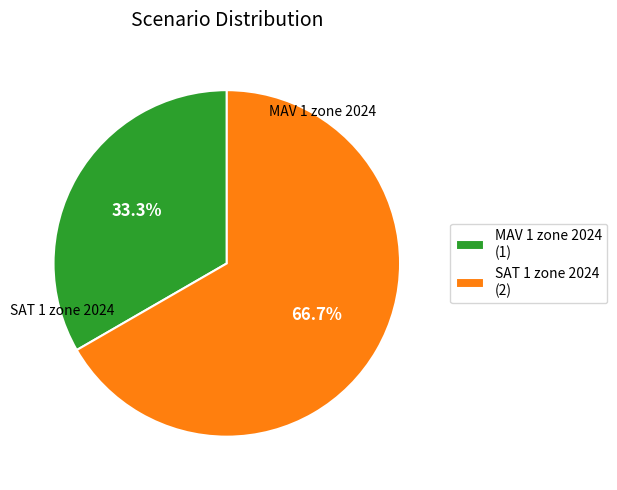

Which category has the biggest portion of the pie?

SAT 1 zone 2024